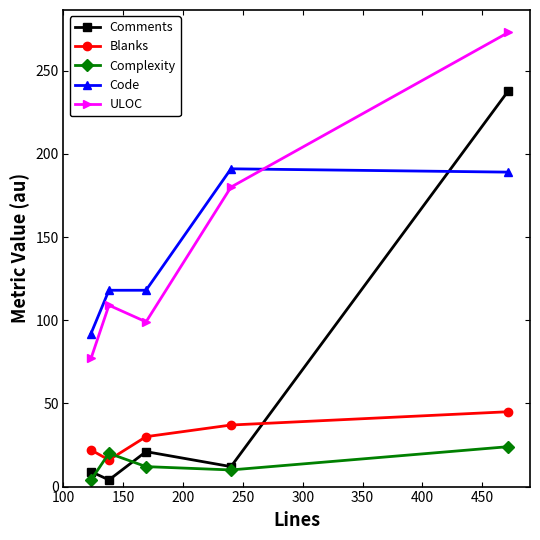

True or false: ULOC and Complexity intersect in this chart.

False